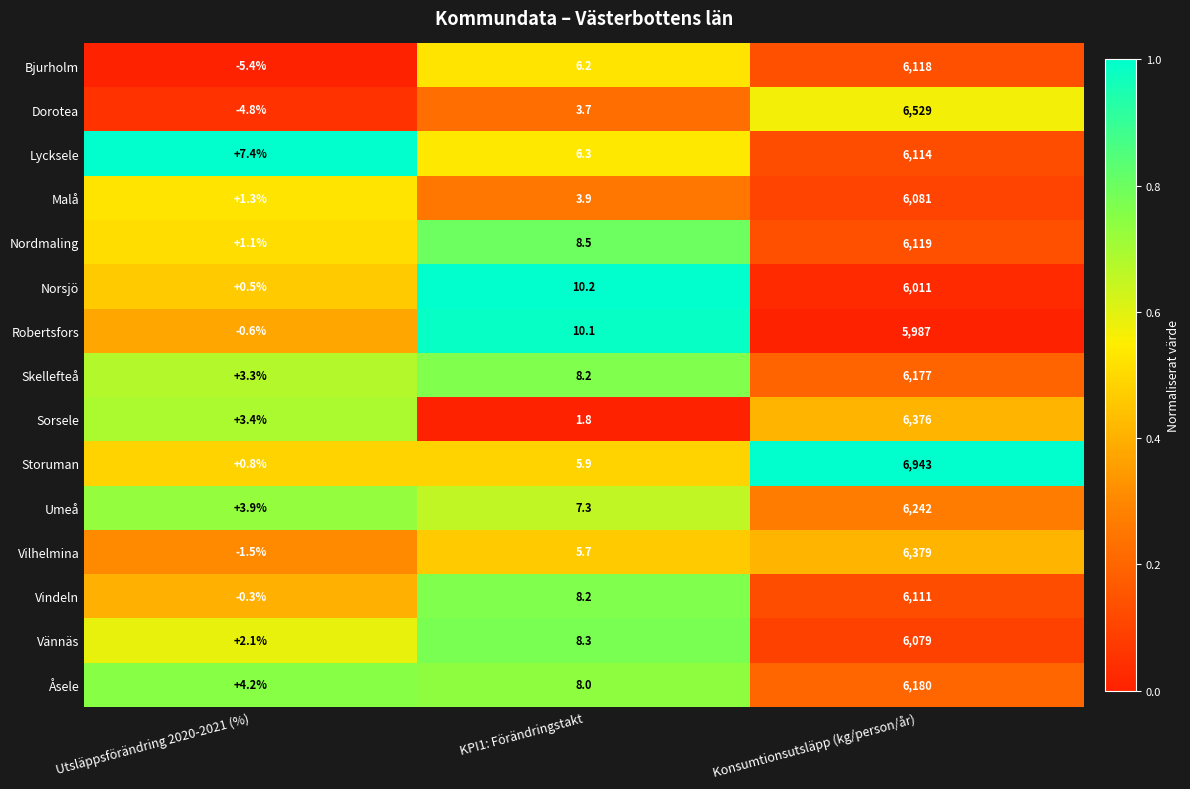

What is the total value across all series at Utsläppsförändring 2020-2021 (%)?

15.4